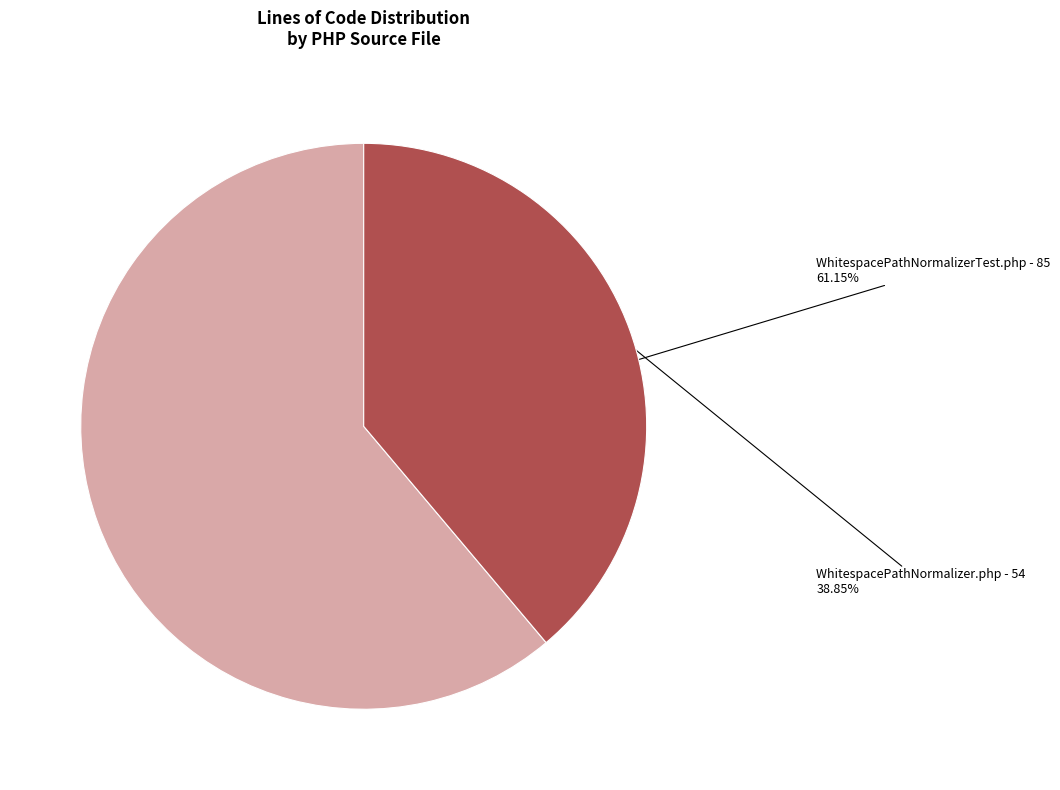

Is there a majority slice in this chart?

Yes